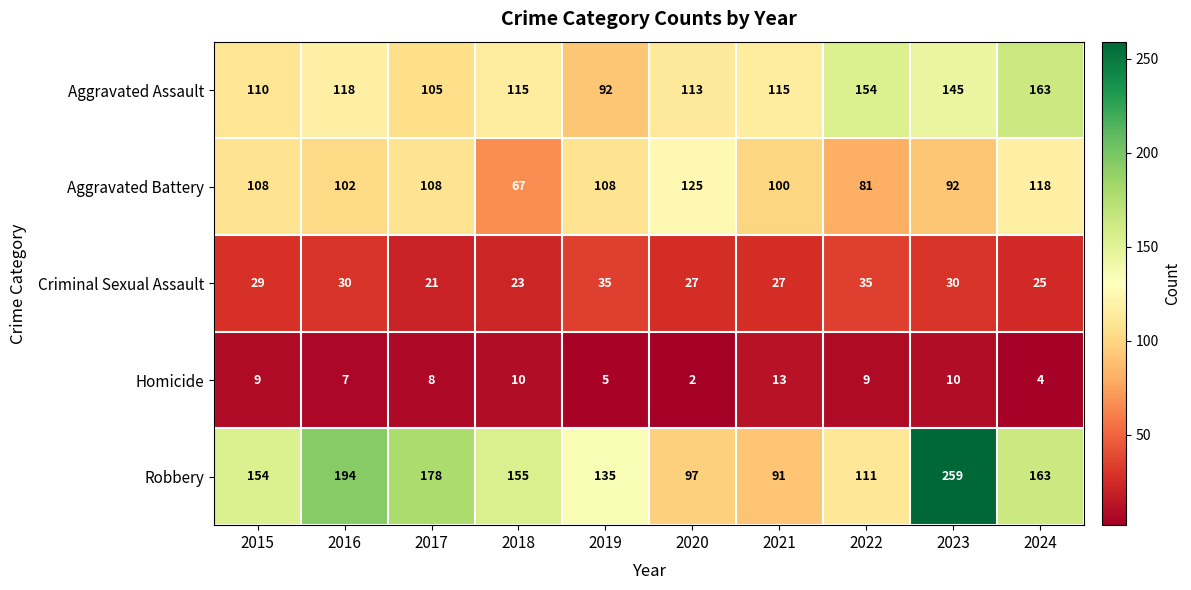

At which label is Homicide closest to 7?

2016